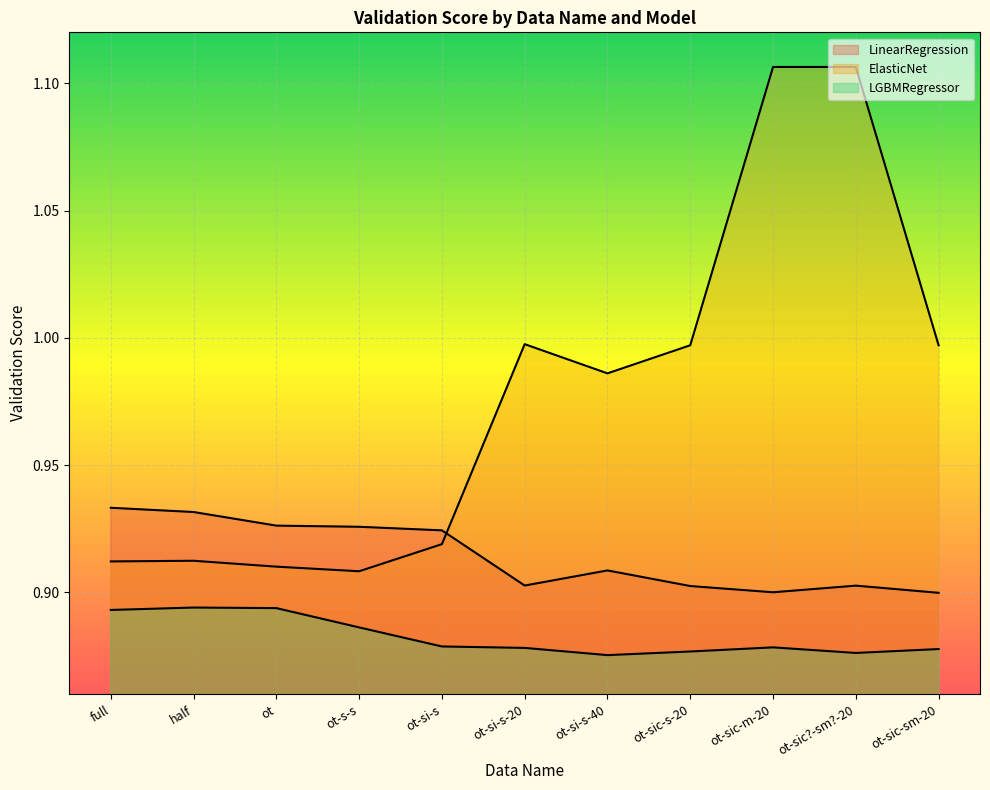

Which series has the largest range (max minus min)?

ElasticNet